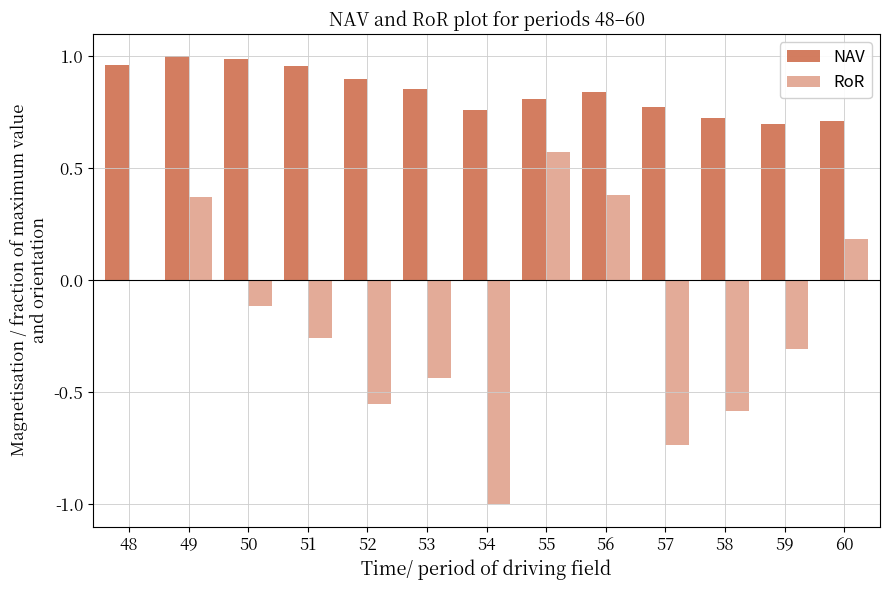

What is the sum of all NAV values?

11.0